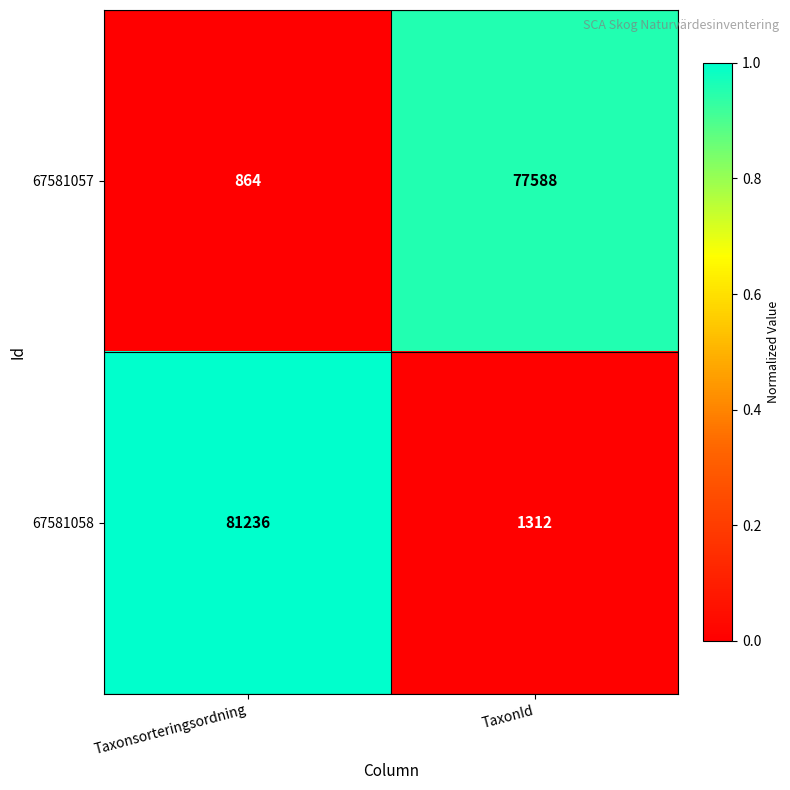

What is the greatest value displayed?

81236